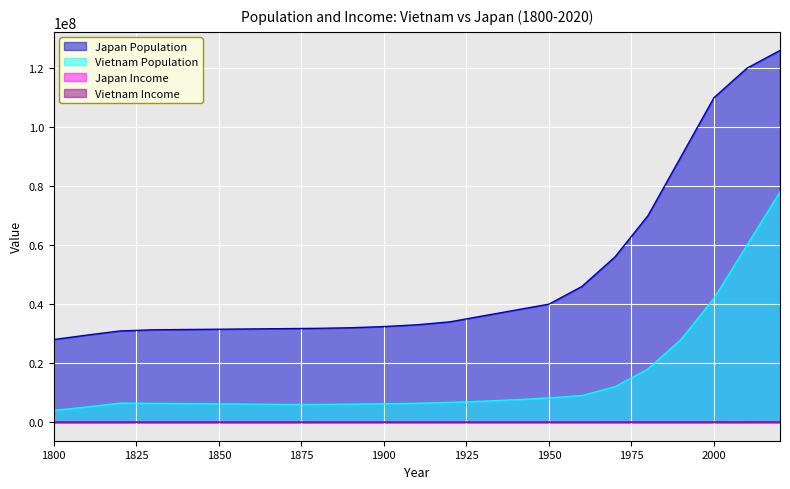

The Japan Population series shows 26637032 at 1970. True or false?

False